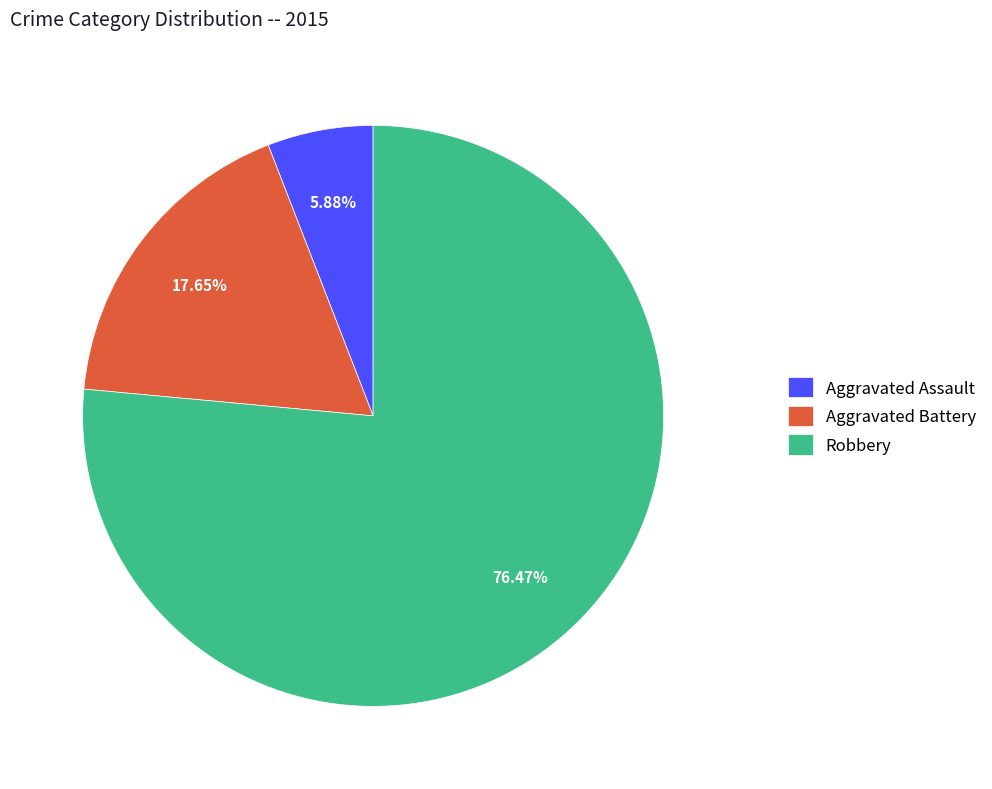

Count the number of slices in the pie.

3